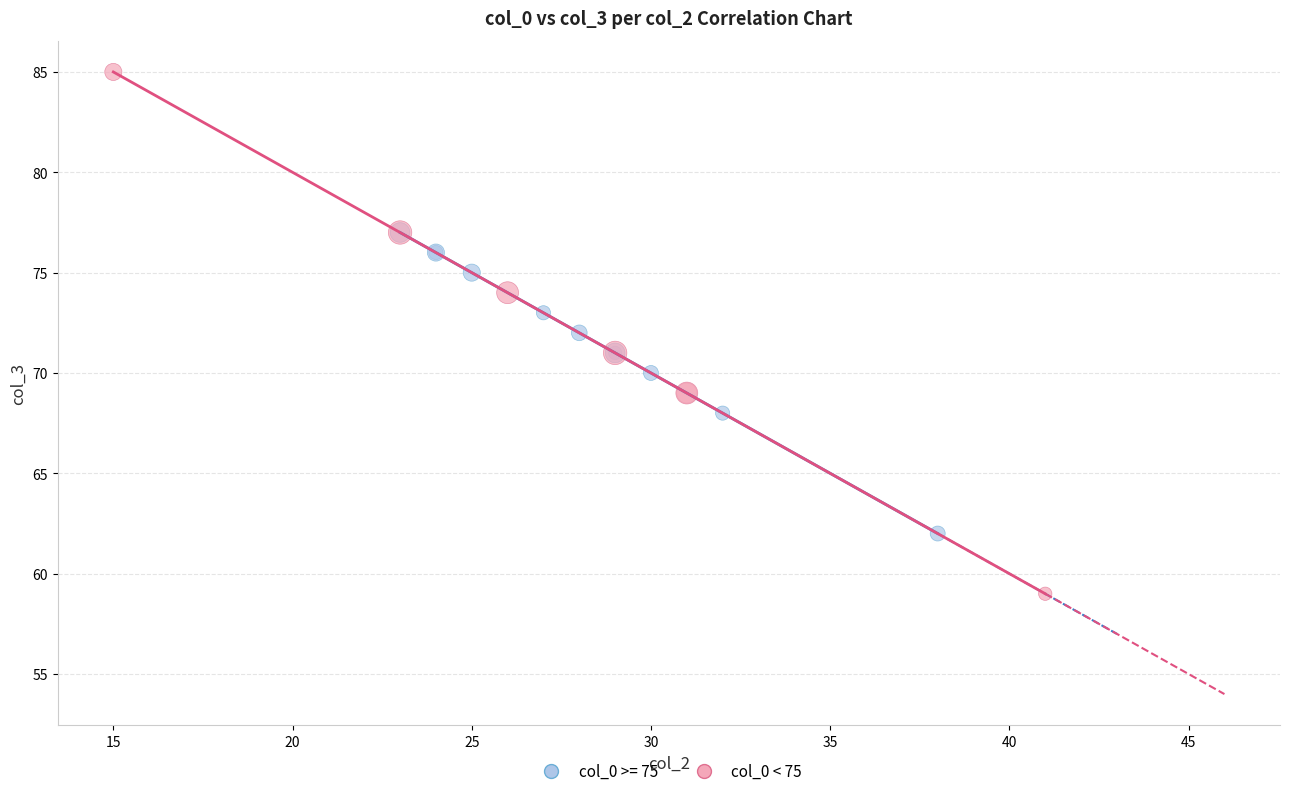

Which series contains the lowest Y value?

col_0 < 75